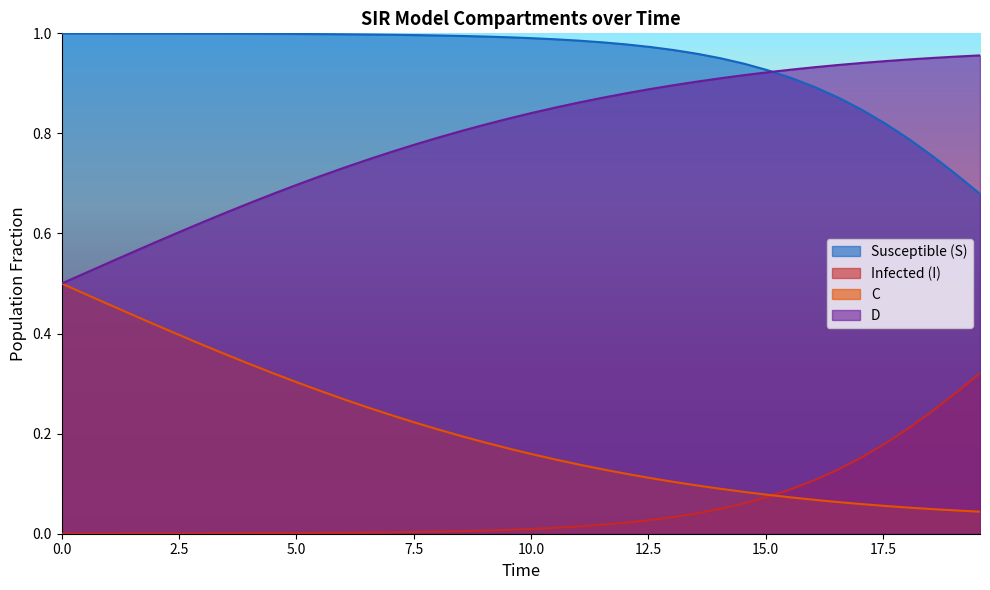

At how many categories does at least one series exceed 0?

40